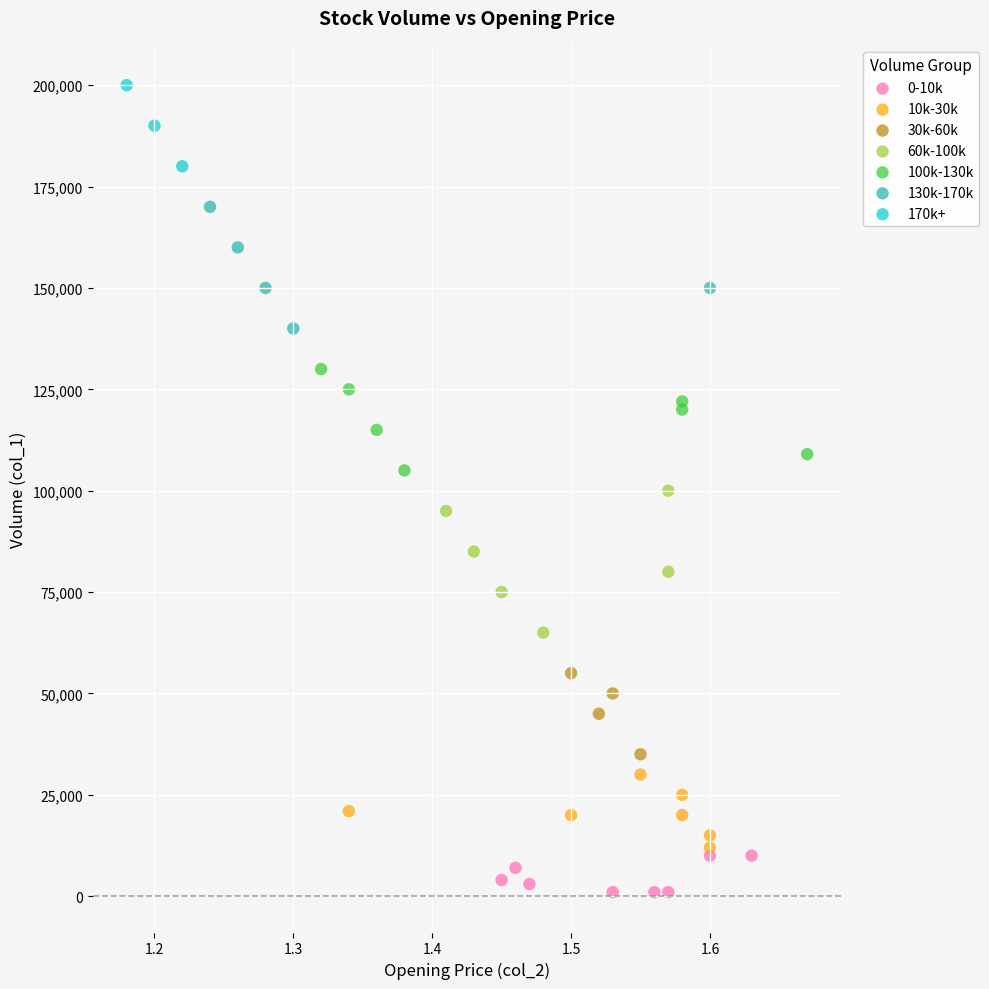

Which series contains the highest Y value?

170k+